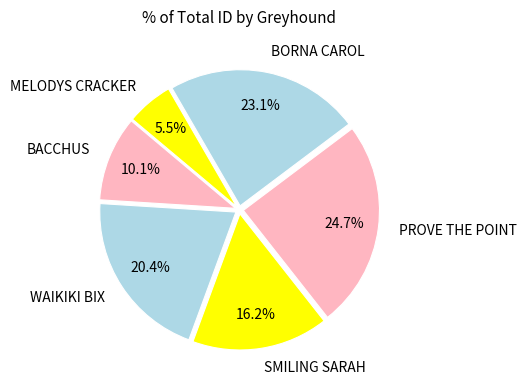

Combined, what portion of the pie is BACCHUS and PROVE THE POINT?

34.8%